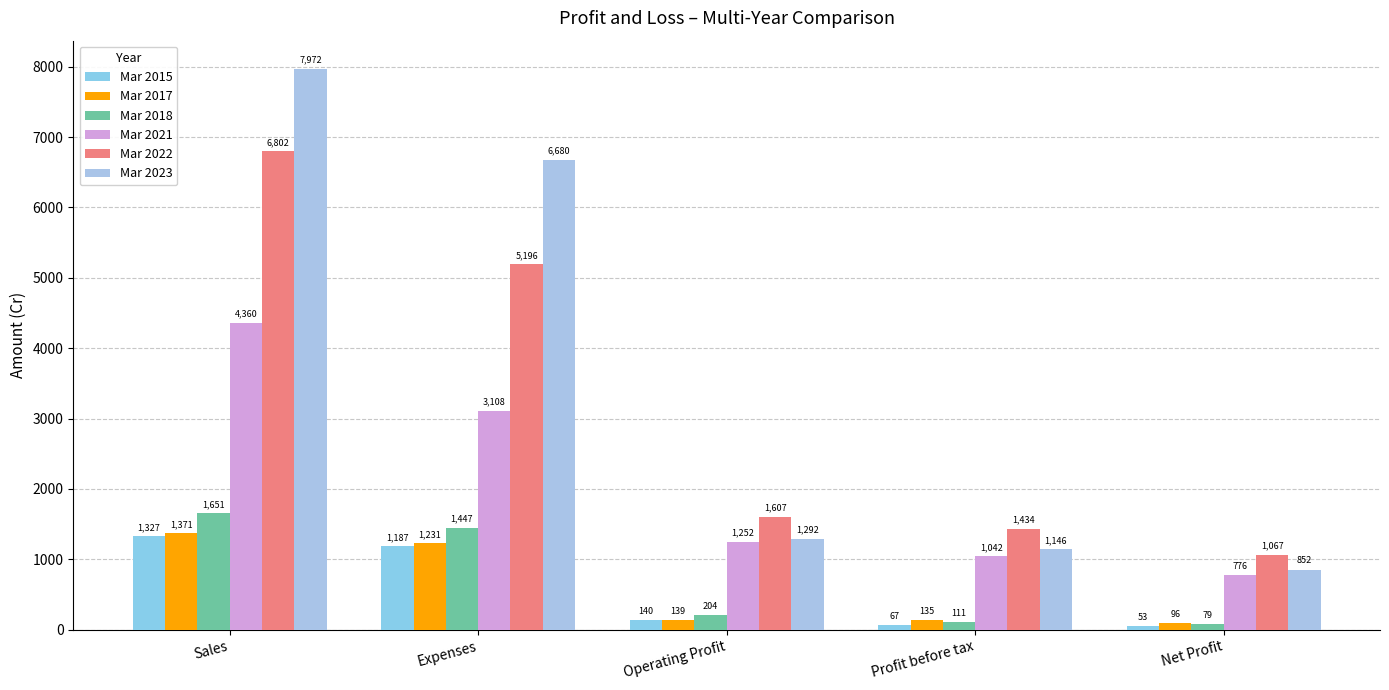

How many bars are there in each group?

6